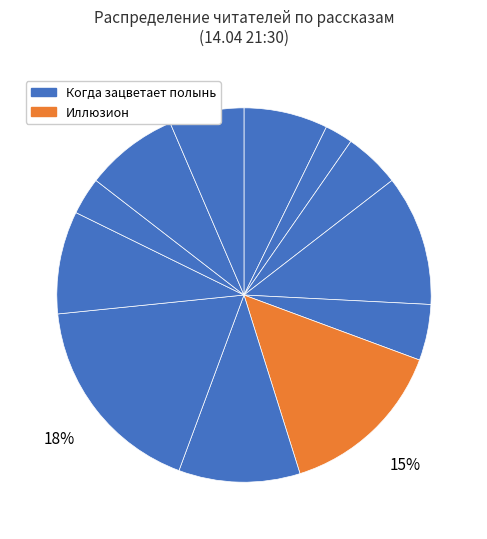

How many slices are in this pie chart?

12